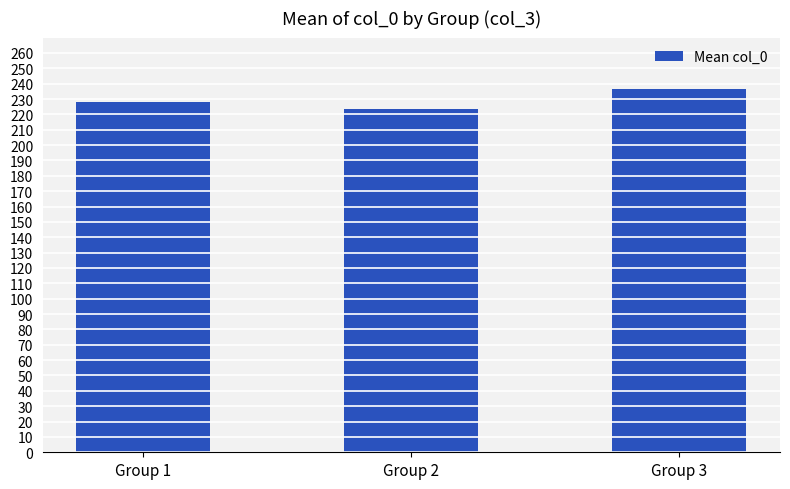

How many values are below 228?

1